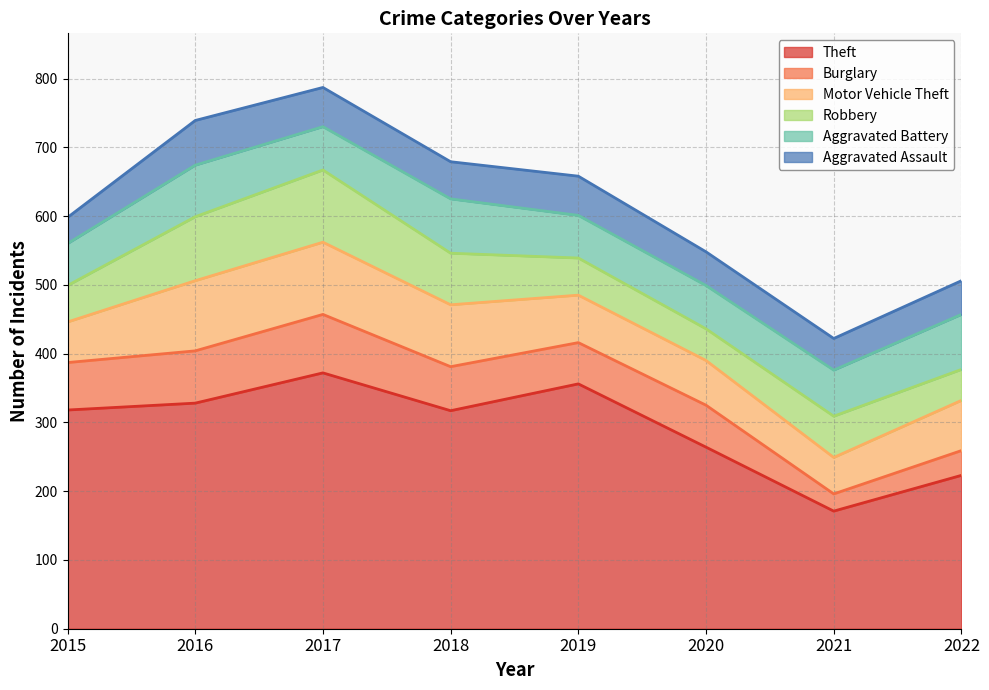

Reading left to right, what are all the values shown in this chart?

Theft: 318	328	372	317	356	264	171	223
Burglary: 69	76	85	64	60	61	25	36
Motor Vehicle Theft: 59	102	105	90	69	65	53	73
Robbery: 53	93	105	75	54	46	60	45
Aggravated Battery: 61	75	63	79	62	63	67	80
Aggravated Assault: 38	65	57	54	57	49	46	49